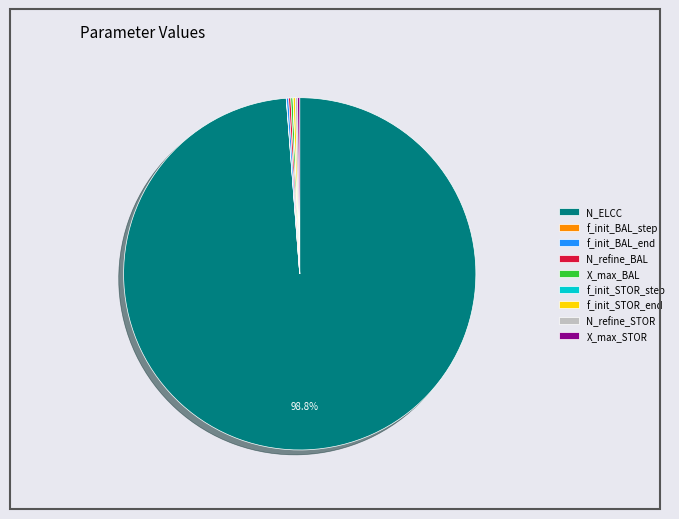

Which slice is the largest?

N_ELCC